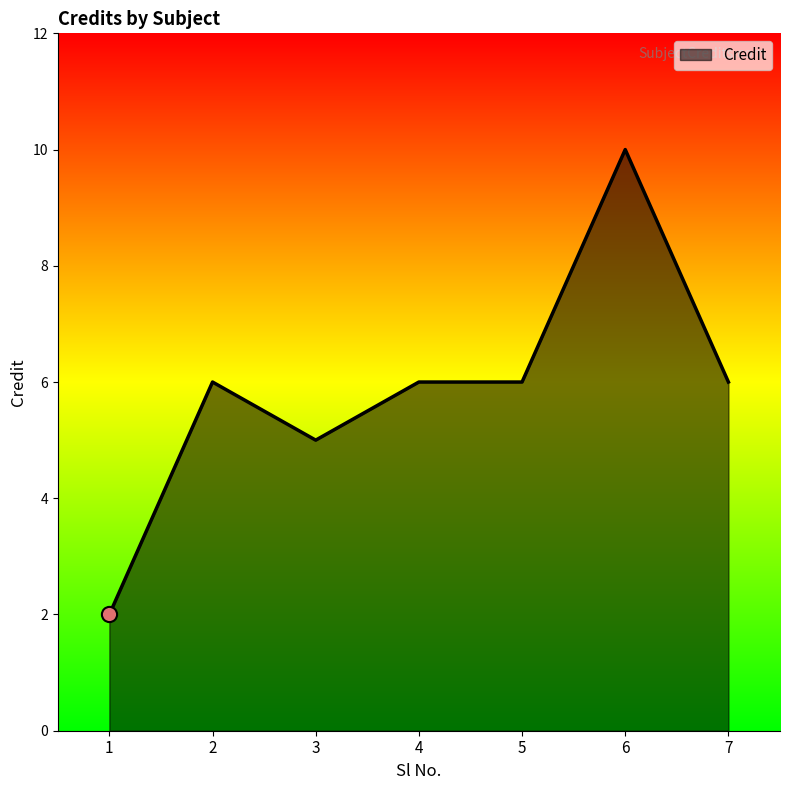

What is the change in value from 6 to 7?

-4